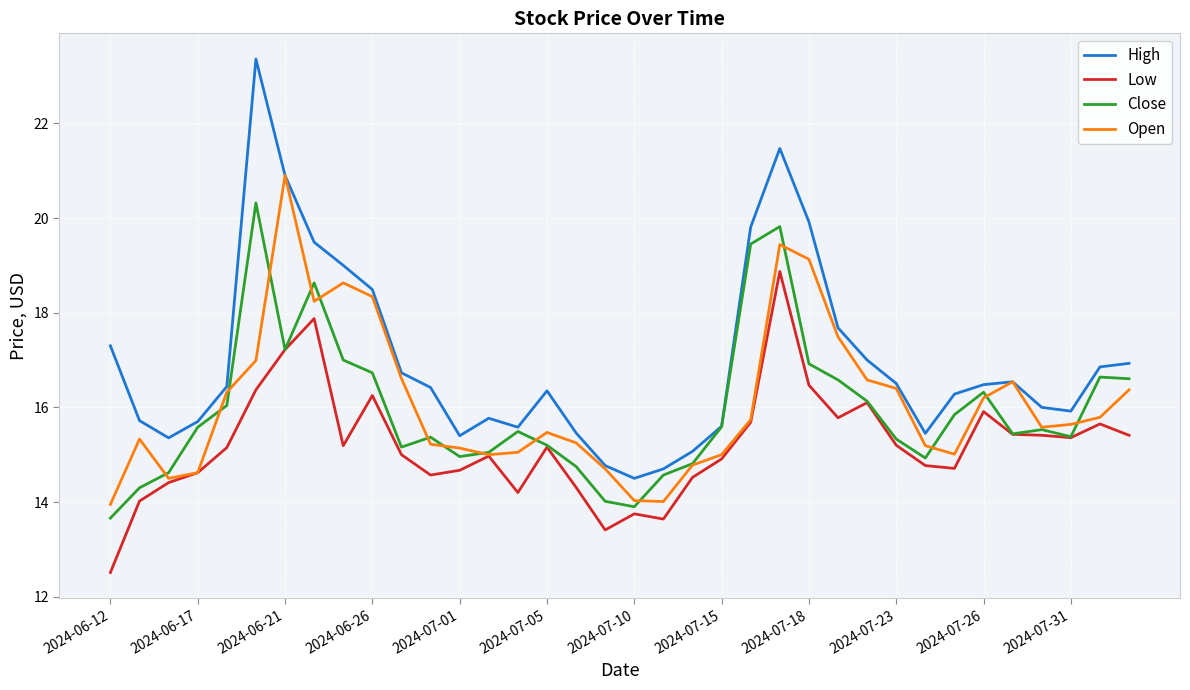

What is the sum of all Close values?

573.9